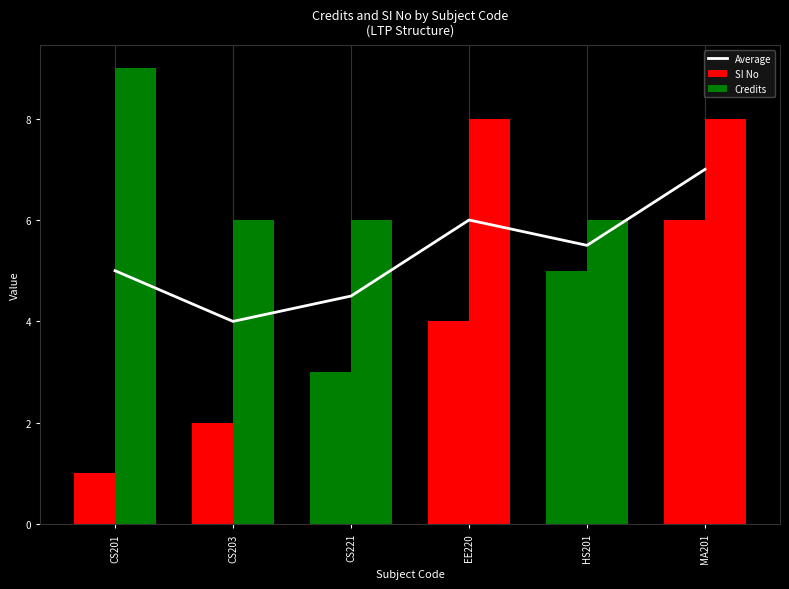

True or false: Credits has a value of 2.2 at EE220.

False